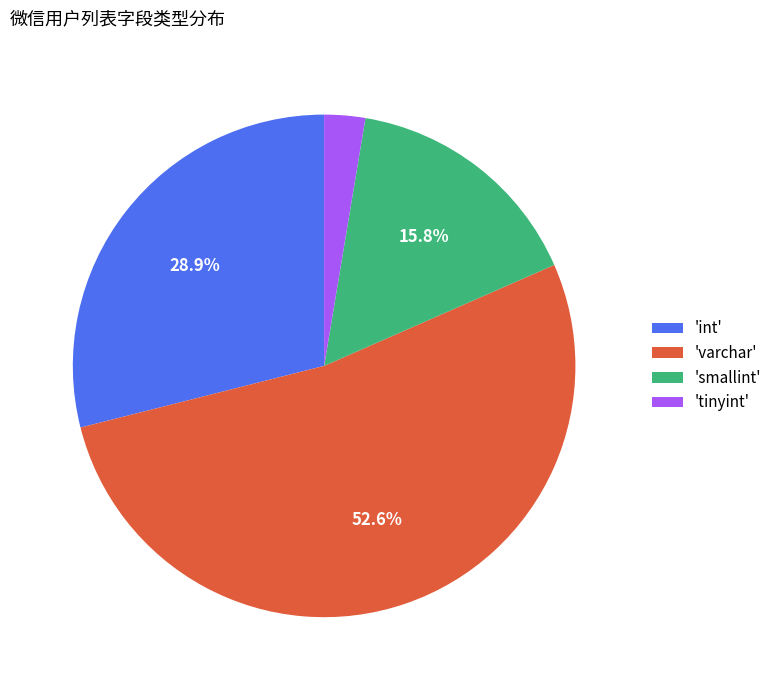

To the nearest percent, what is the average slice percentage?

25%